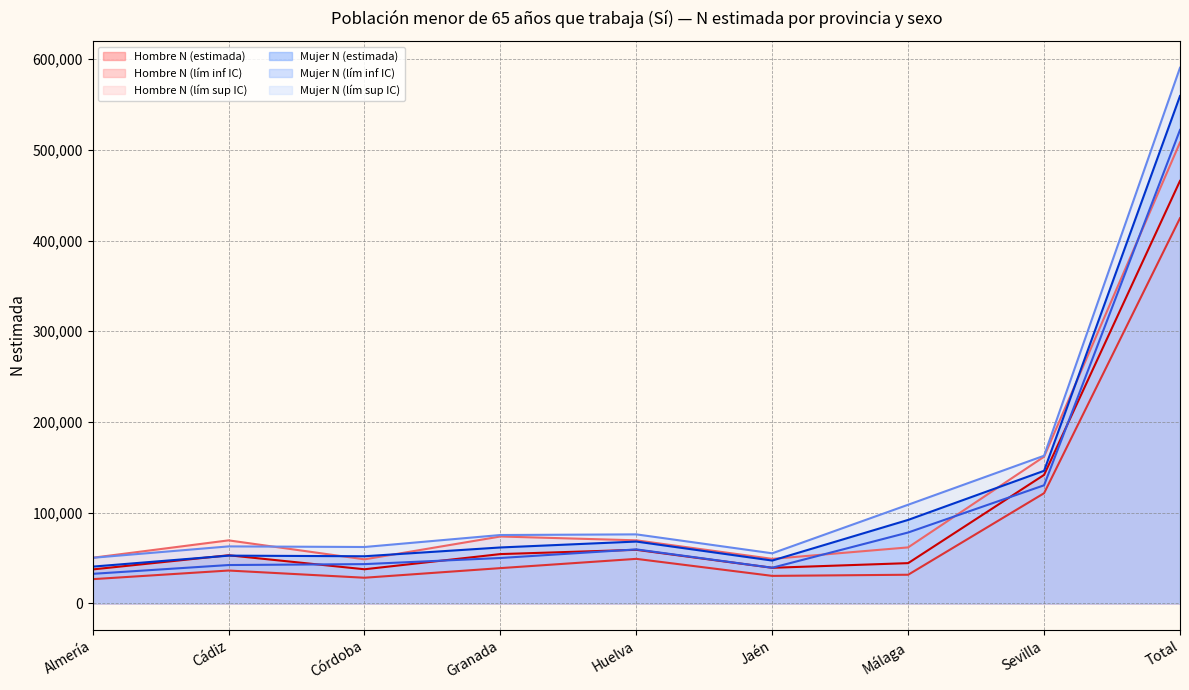

At which category does the chart reach its minimum across all series?

Almería